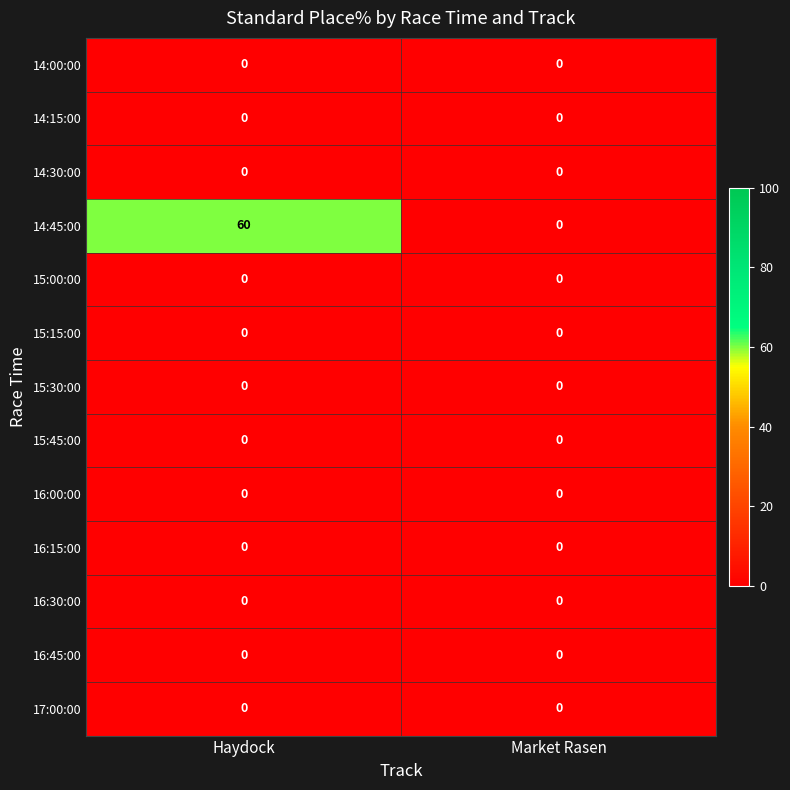

Which series has the largest total across all categories?

14:45:00